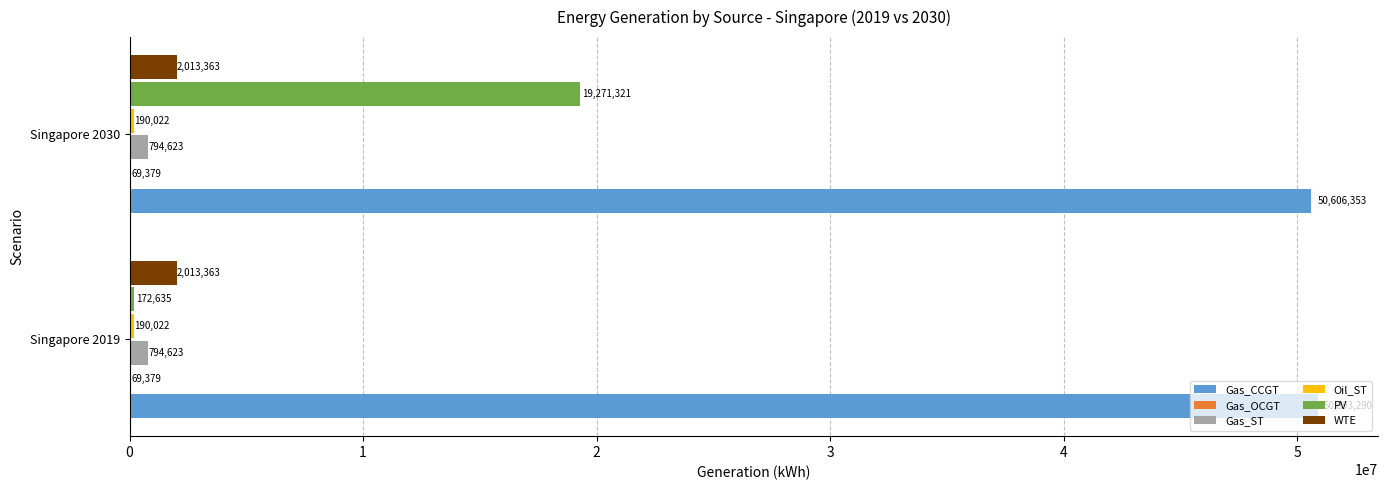

The value of Gas_ST at Singapore 2030 is 794623.1. True or false?

True